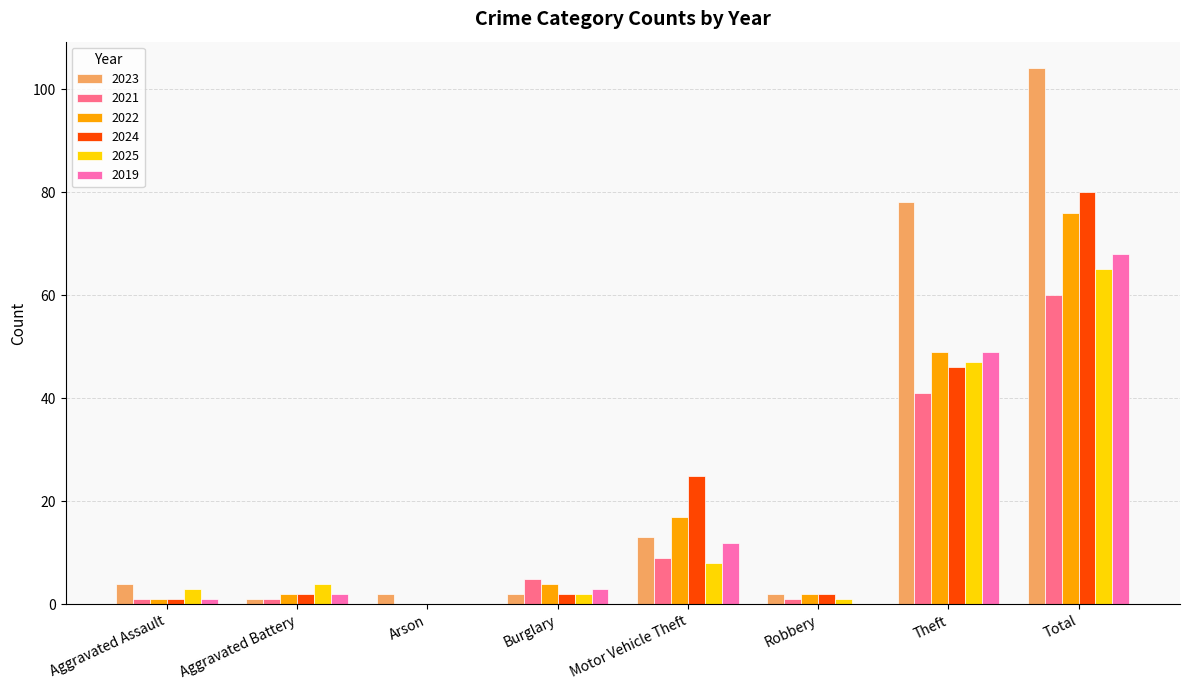

How many groups of bars are there?

8